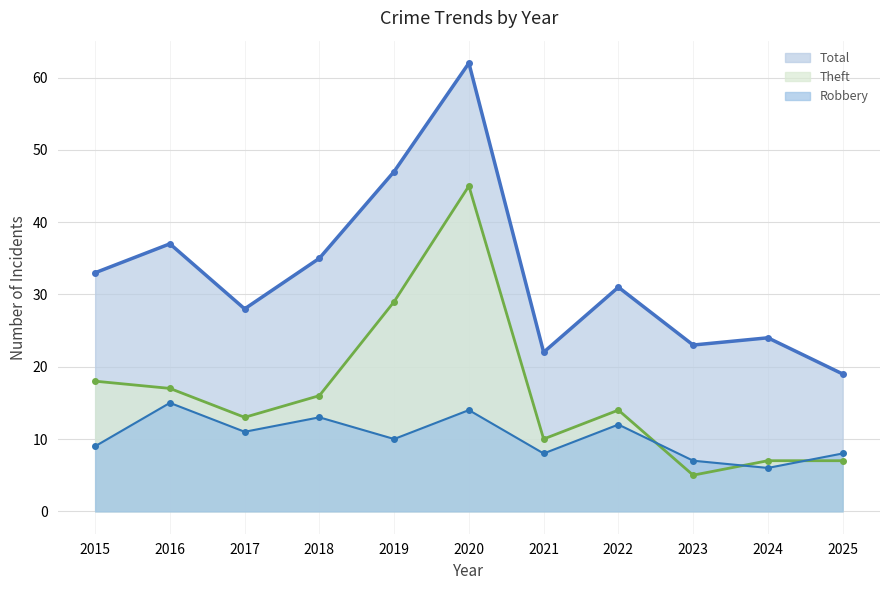

What is the value of the Robbery point at the 5th from the left?

10